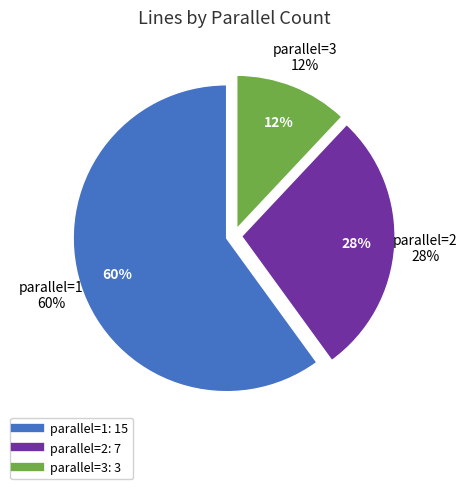

What is the largest slice in the pie chart?

1